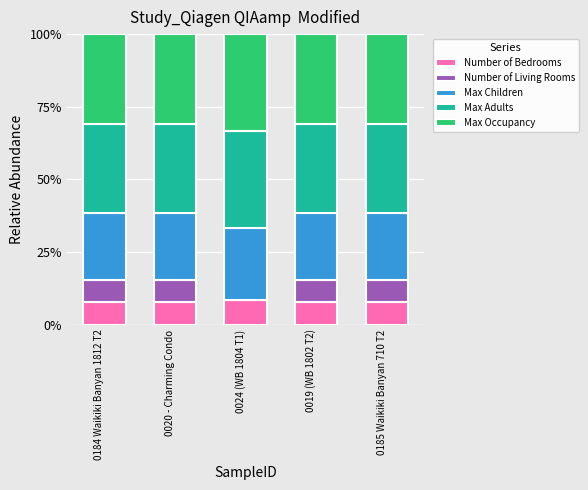

What are all the series names shown in the legend?

Number of Bedrooms, Number of Living Rooms, Max Children, Max Adults, Max Occupancy